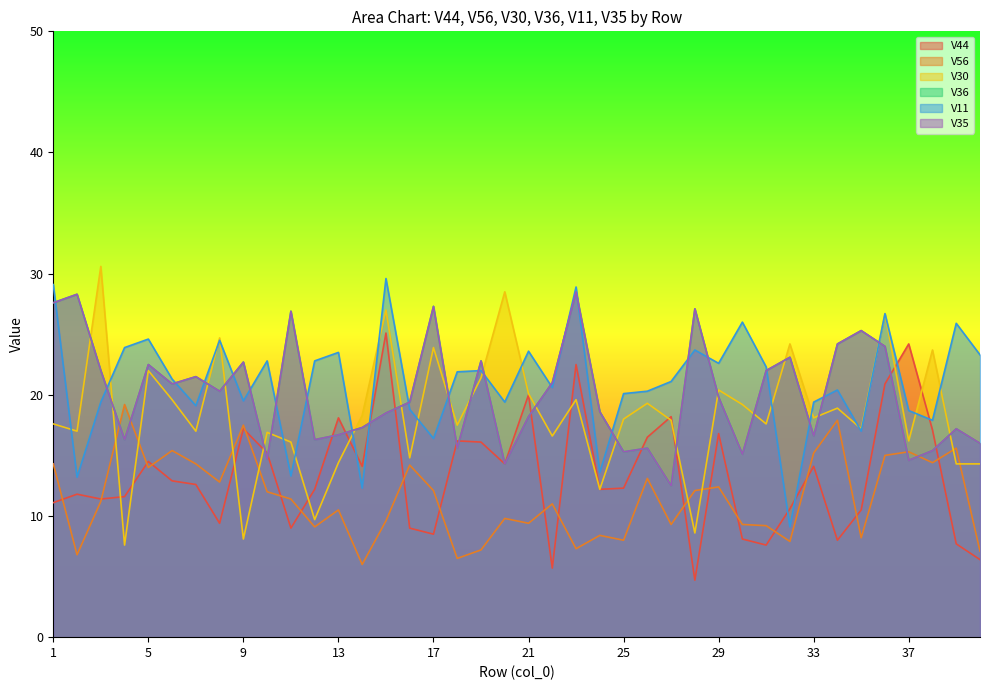

Rank the series by their maximum value, from highest to lowest.

V30, V11, V36, V35, V44, V56